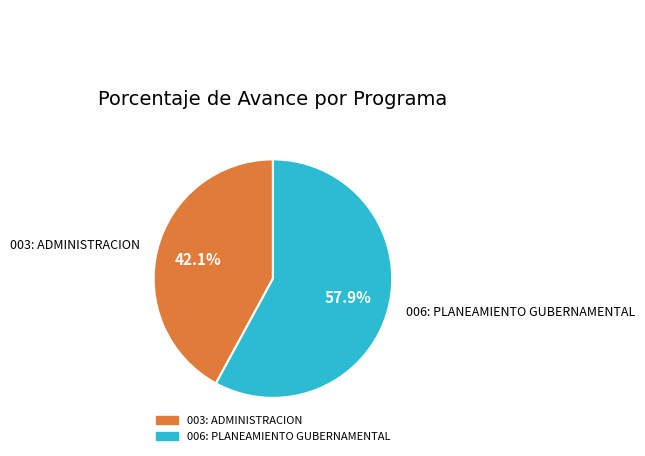

Do 003: ADMINISTRACION and 006: PLANEAMIENTO GUBERNAMENTAL together represent more than half of the pie?

Yes